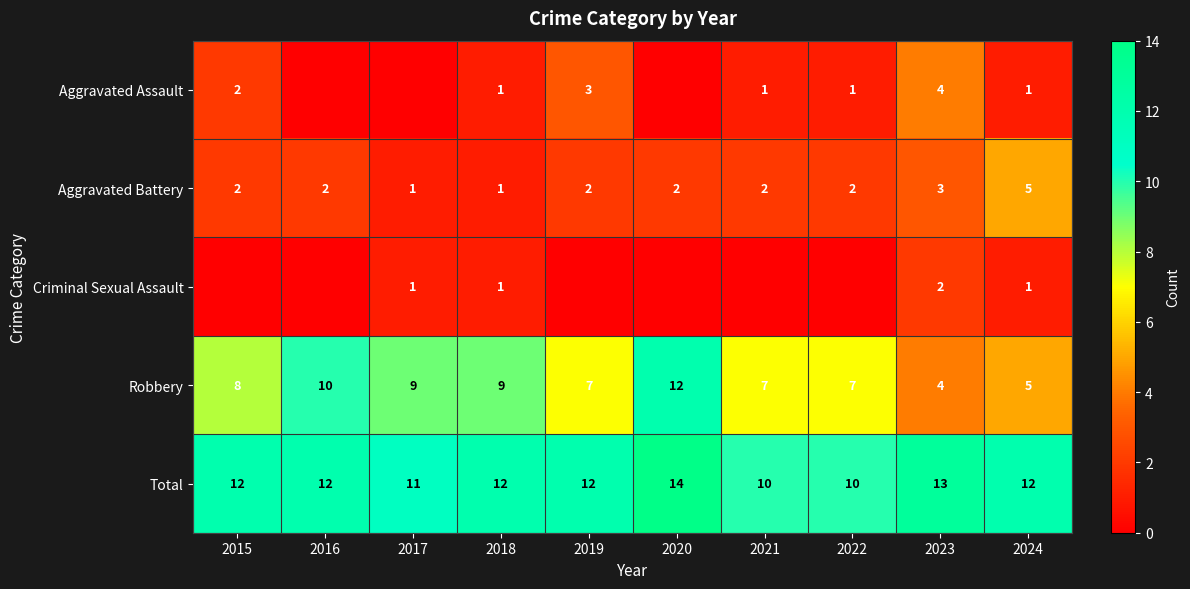

What is the difference between the second highest and second lowest values in the Robbery series?

5